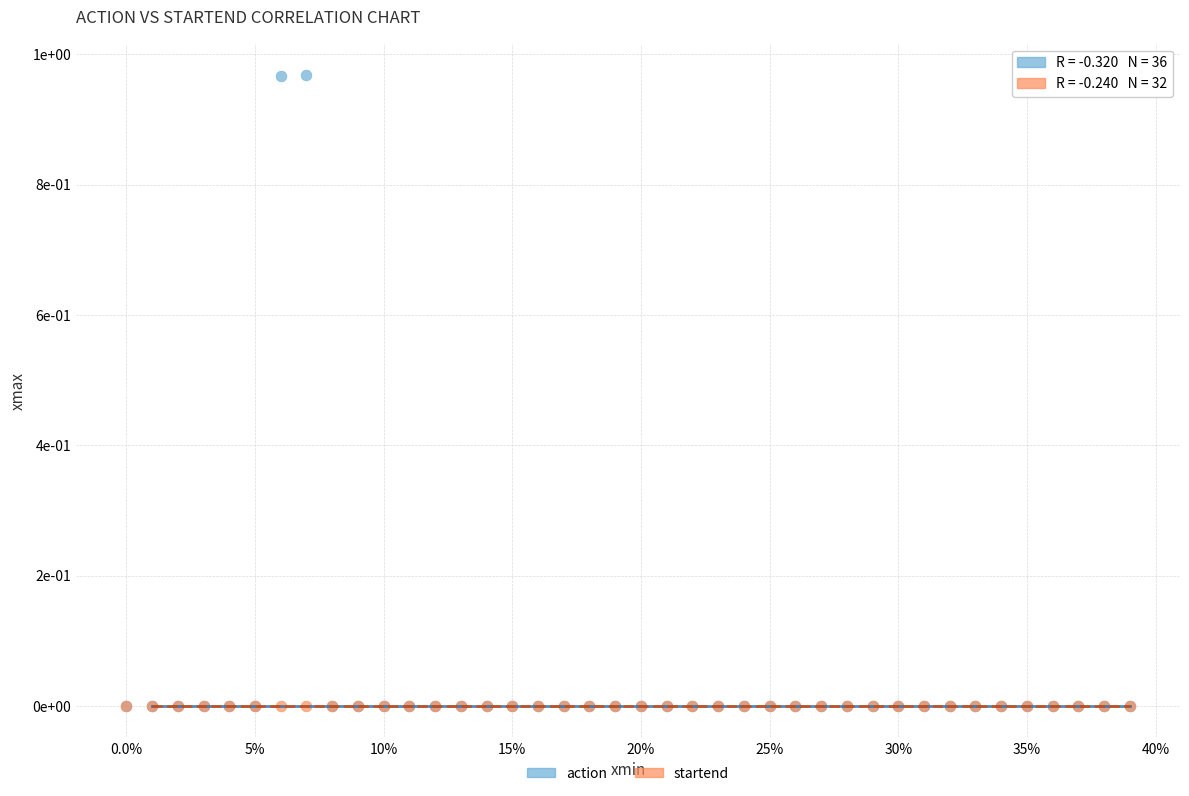

What are all the series names shown in the legend?

action, startend